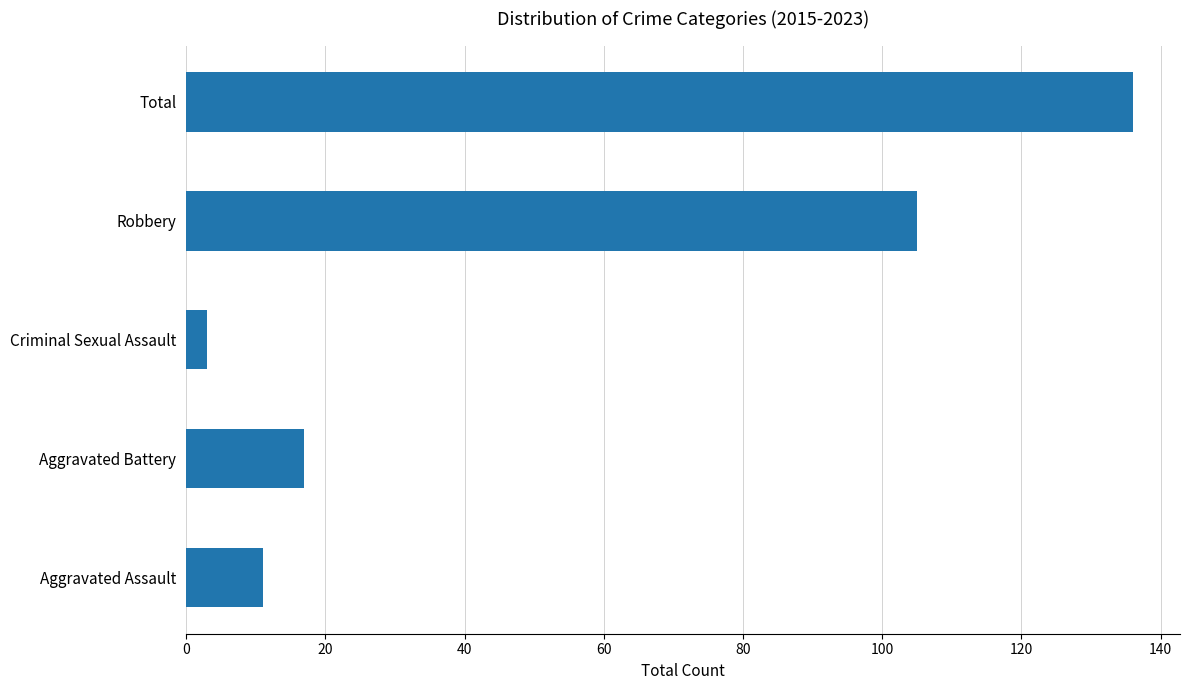

List the labels in order of value, largest first.

Total, Robbery, Aggravated Battery, Aggravated Assault, Criminal Sexual Assault